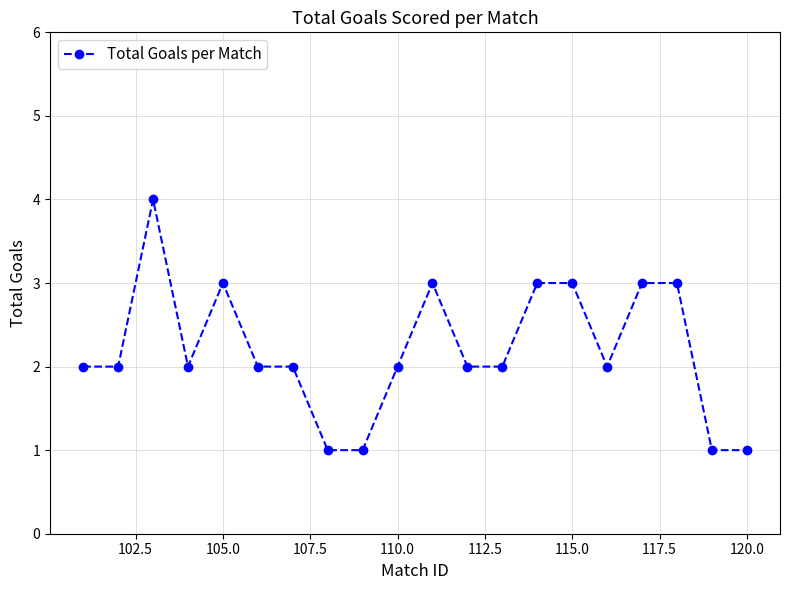

What is the value of the 6th point from the left?

2